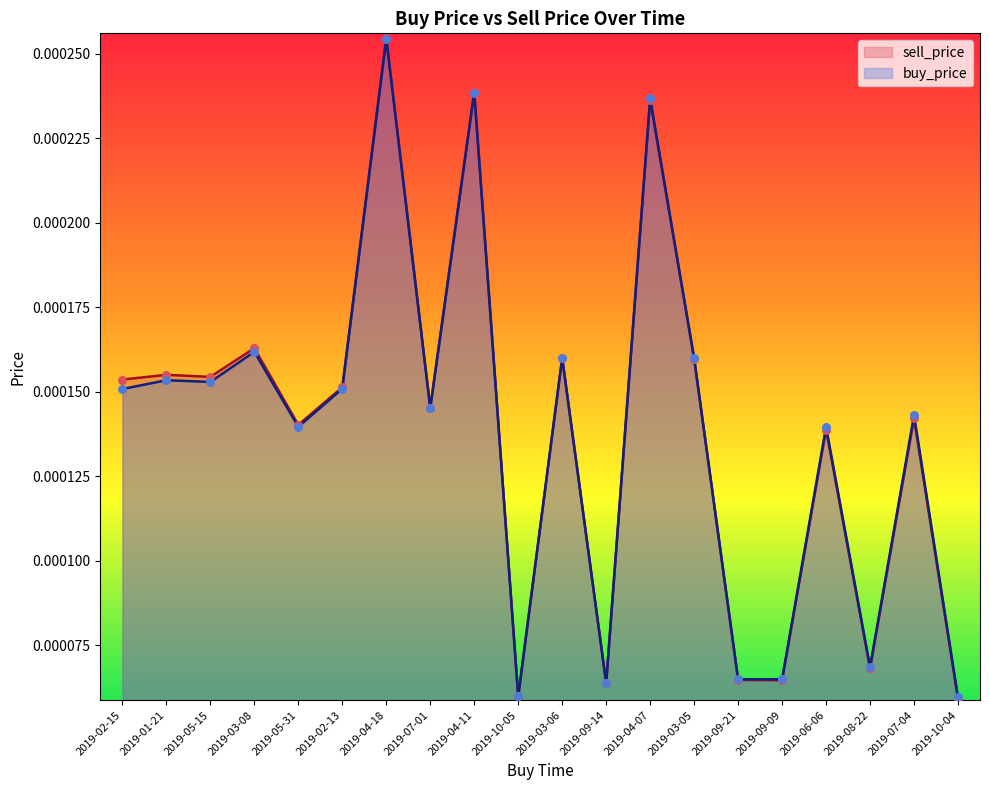

At how many categories does at least one series exceed 0?

20